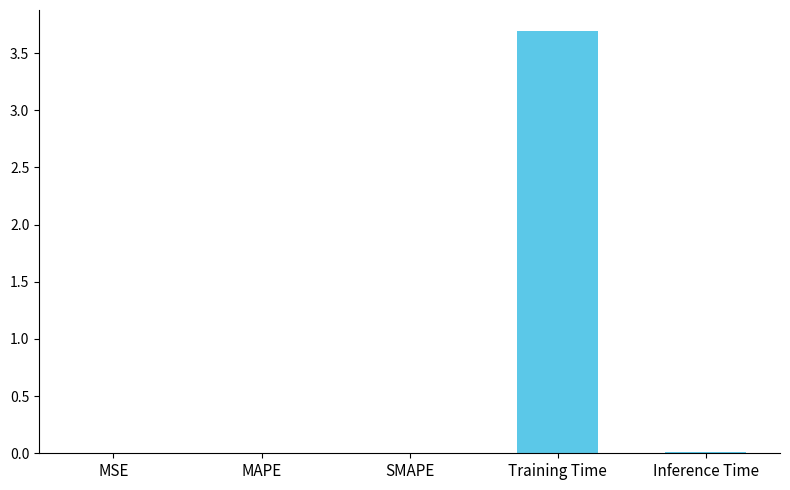

What is the change in value from MAPE to Training Time?

+3.7